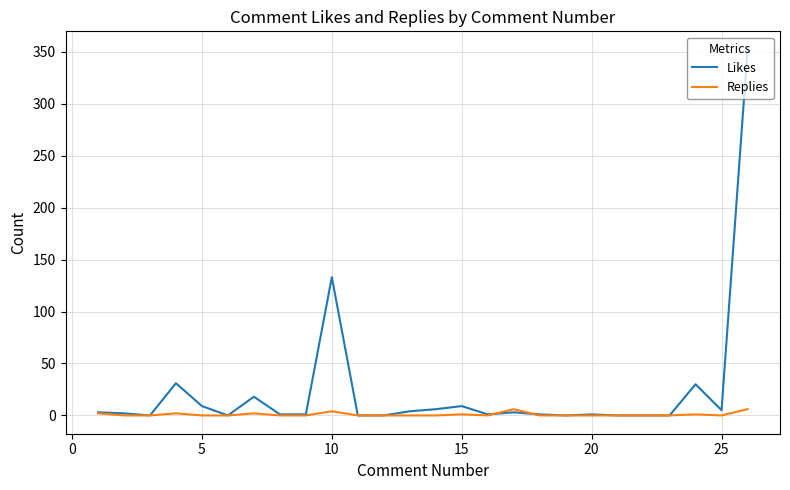

True or false: Likes has more than 2 points higher than both neighbors.

True